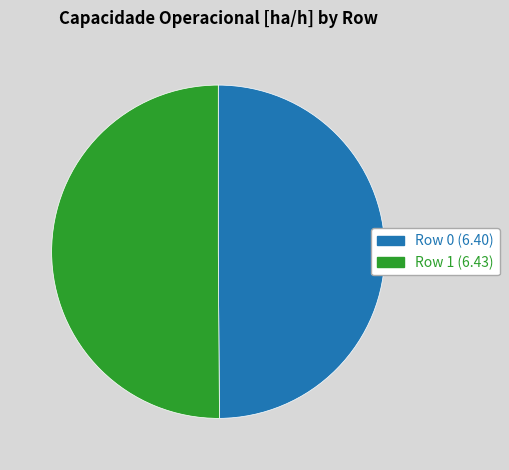

How many segments does this pie chart have?

2